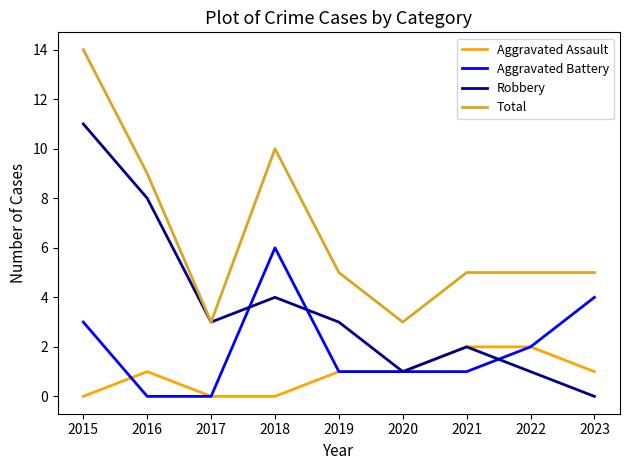

The Total series shows 9 at 2019. True or false?

False